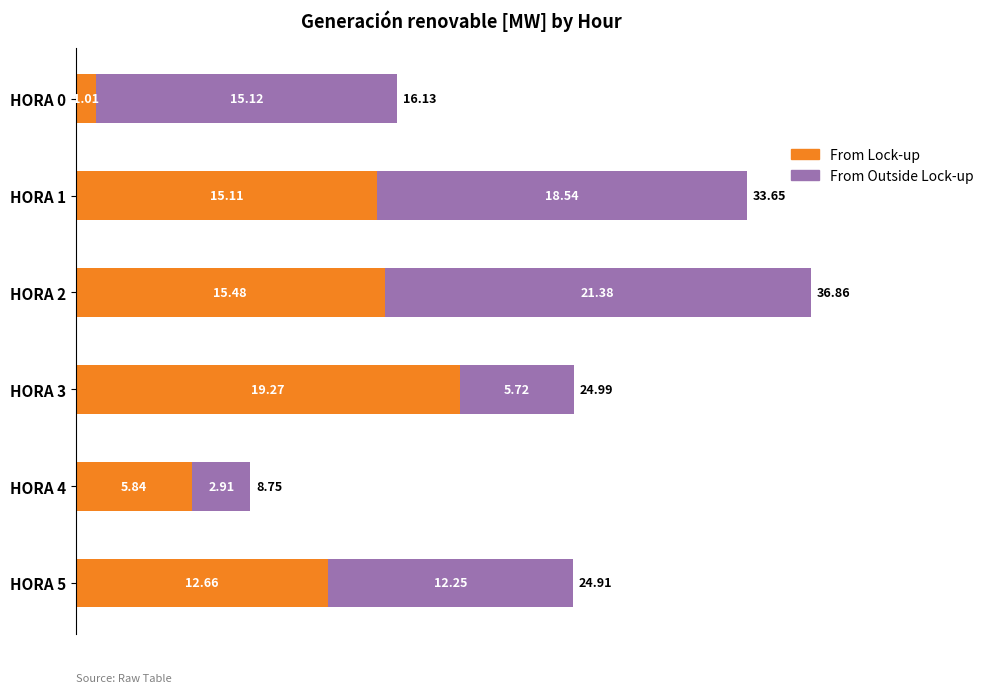

What is the sum of all From Lock-up values?

69.4